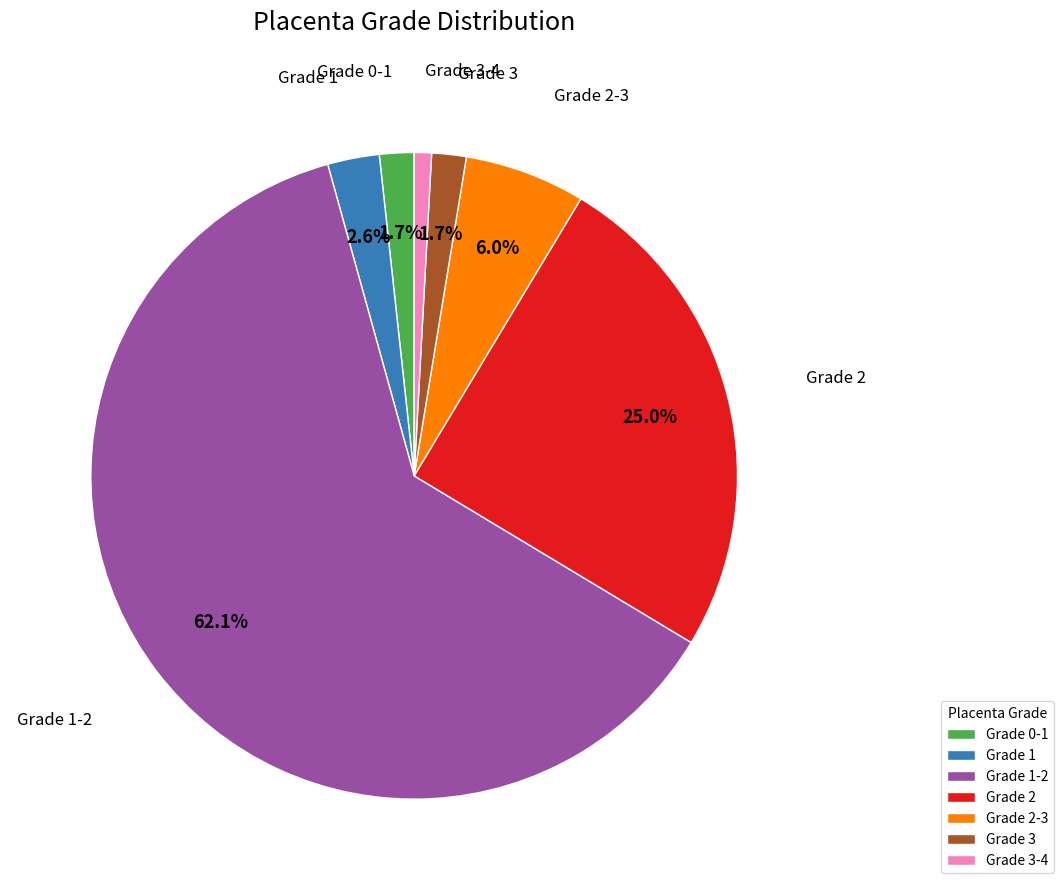

Which slice is the largest?

Grade 1-2